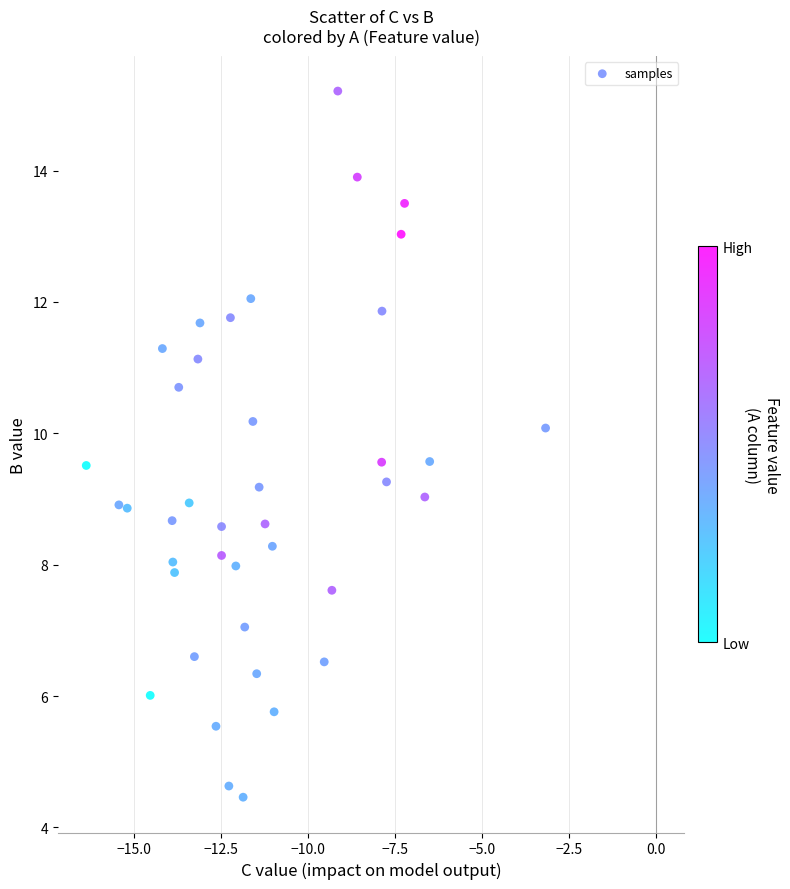

What is the range of X values (max minus min)?

13.2